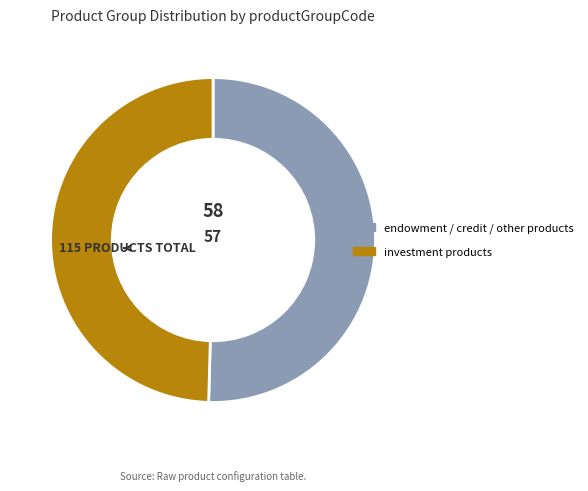

Does any single category account for the majority?

Yes